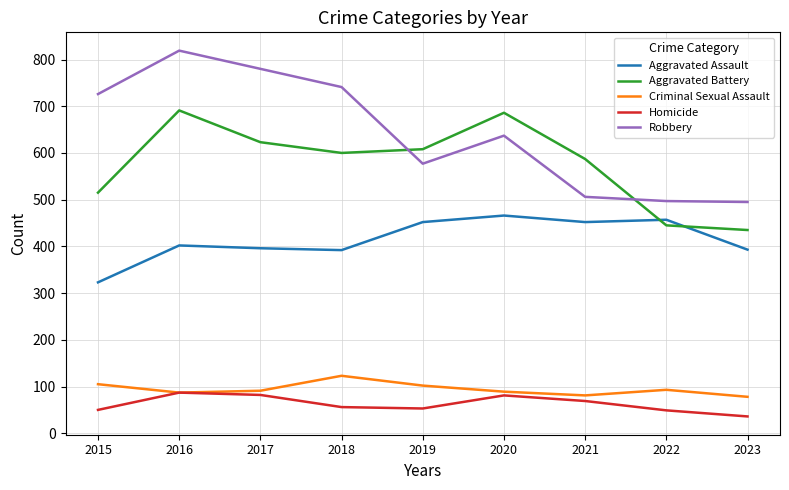

What is the maximum value for Aggravated Assault?

466